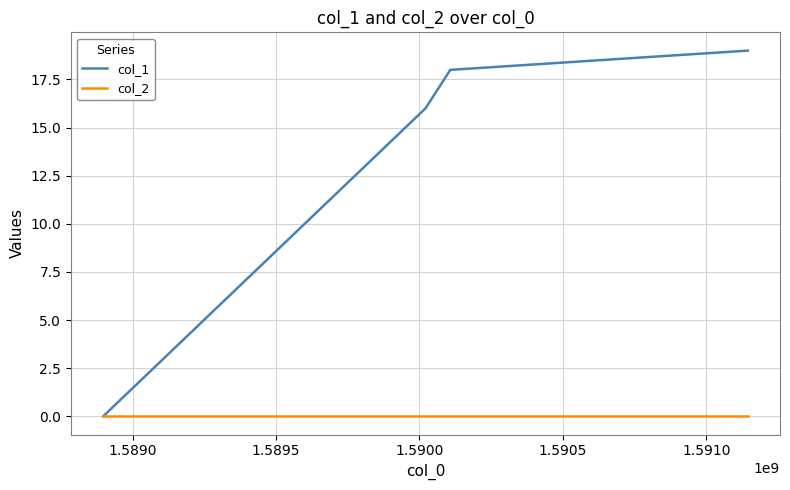

Which series has the largest range (max minus min)?

col_1